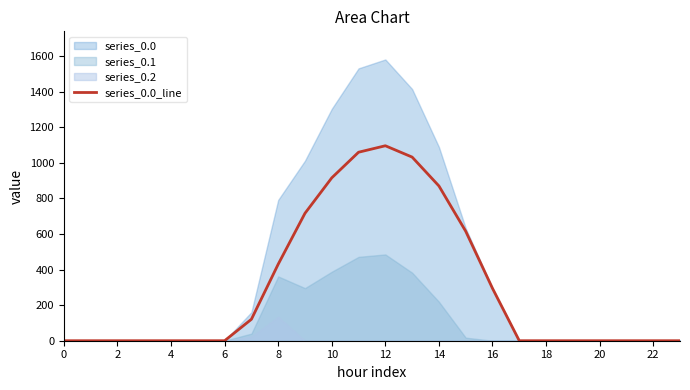

How many data points does each series have?

24